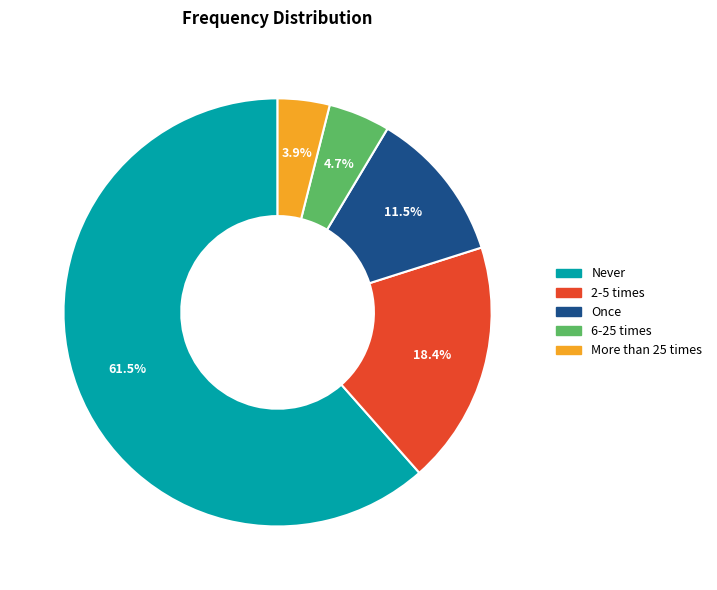

To the nearest percent, what portion does More than 25 times represent?

4%